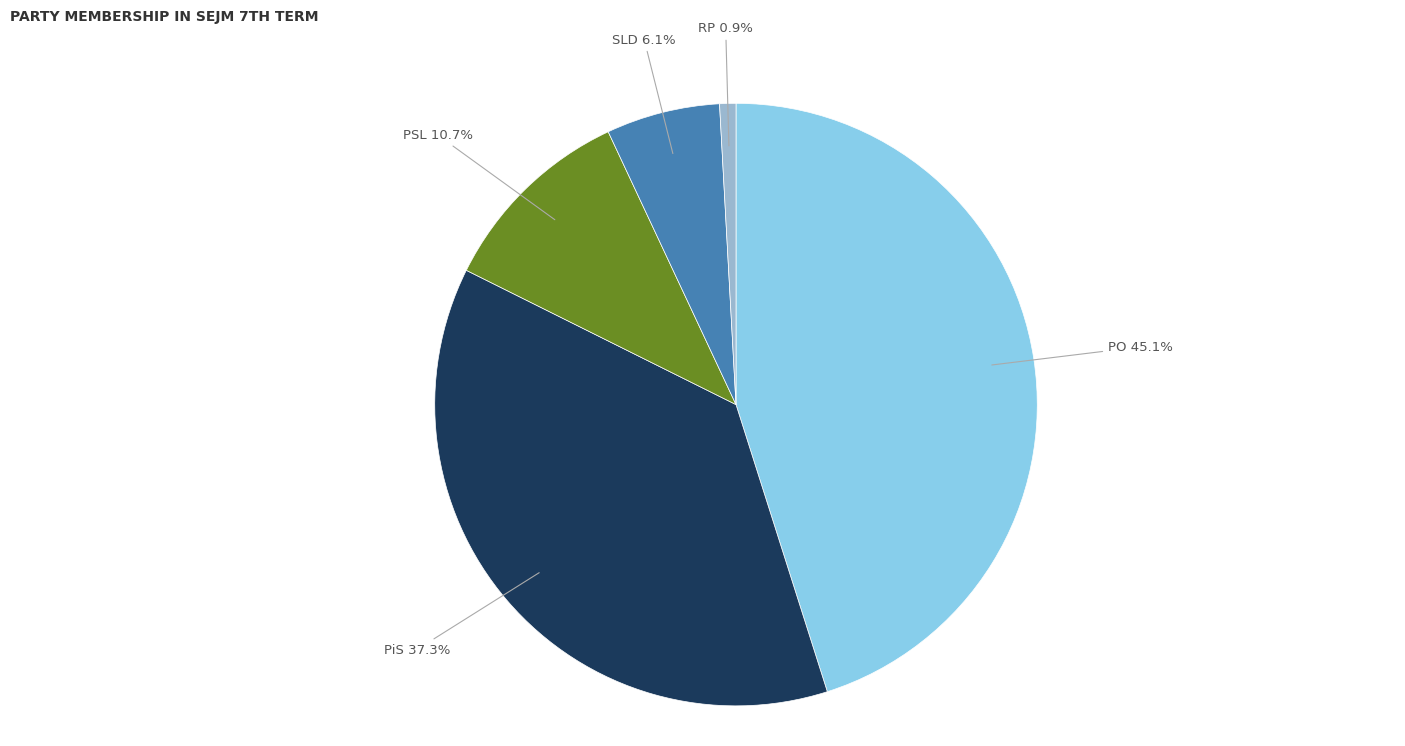

To the nearest percent, what is the difference between the largest and smallest slice percentages?

44%